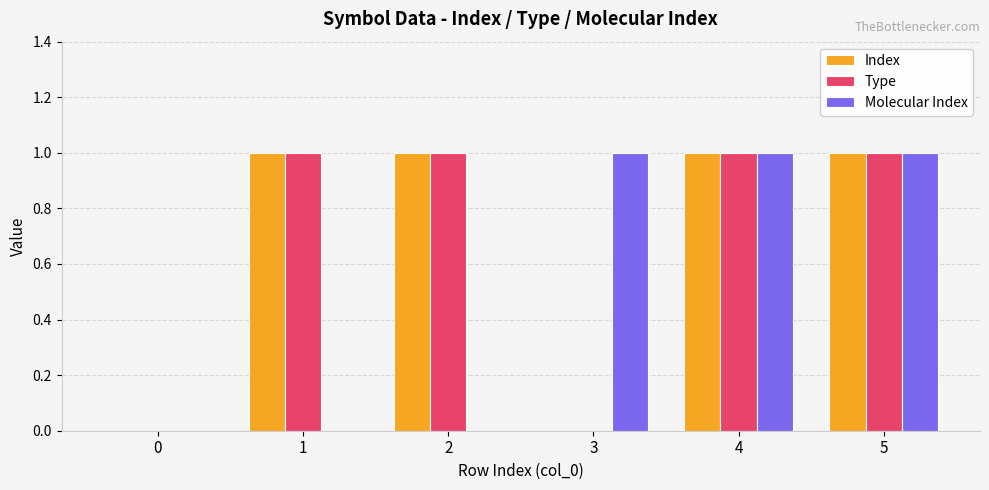

How many series are shown in this chart?

3